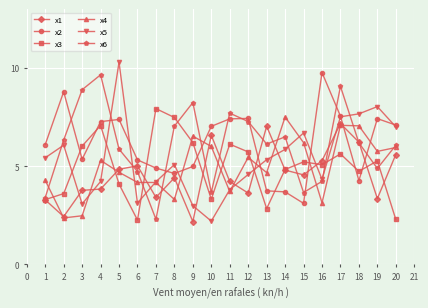

What are all the series names shown in the legend?

x1, x2, x3, x4, x5, x6